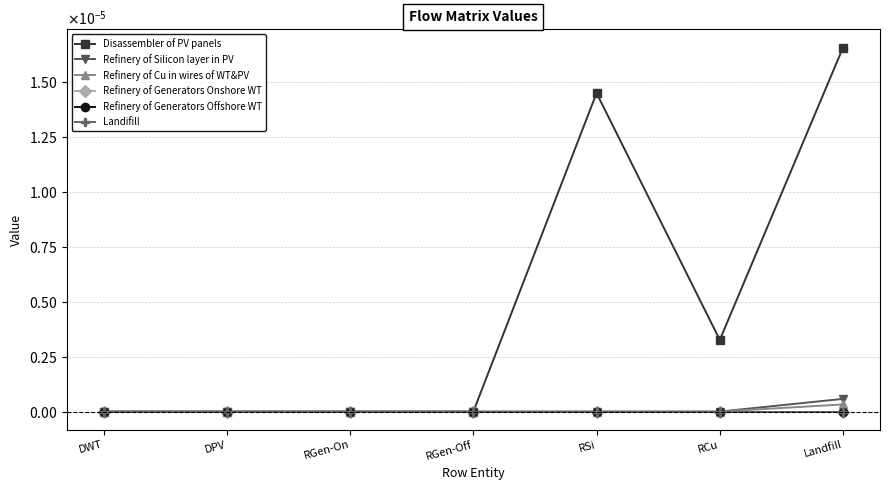

True or false: Landifill and Refinery of Generators Onshore WT cross at least once.

False